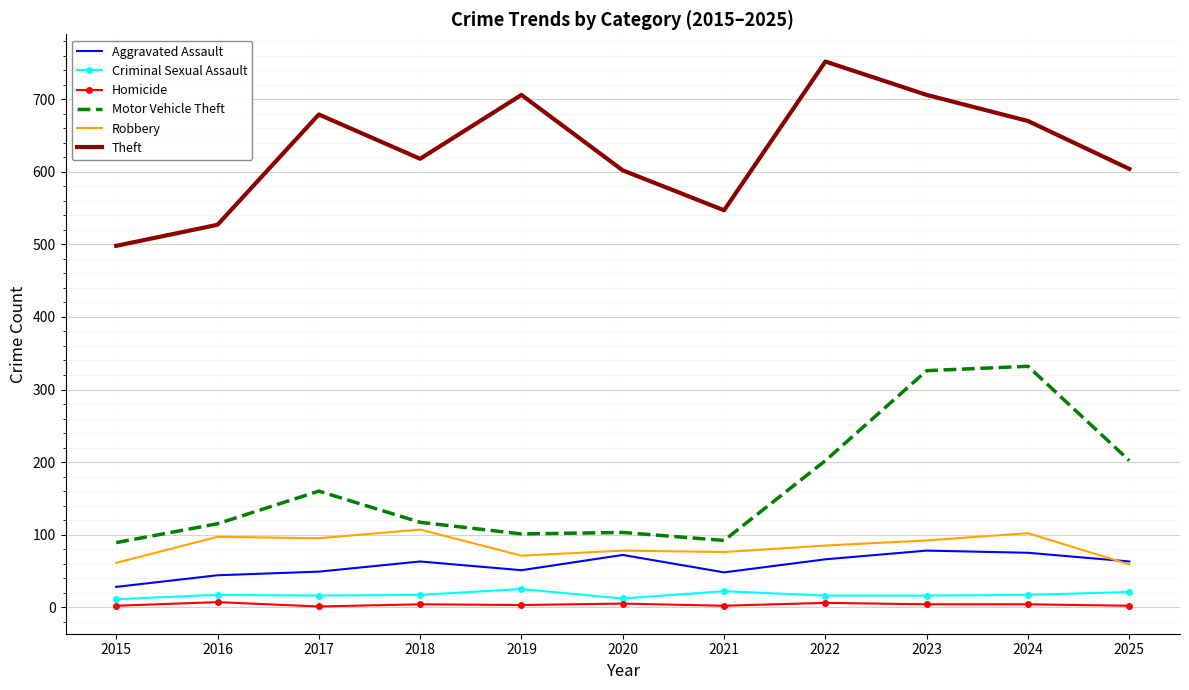

True or false: Aggravated Assault and Motor Vehicle Theft intersect in this chart.

False